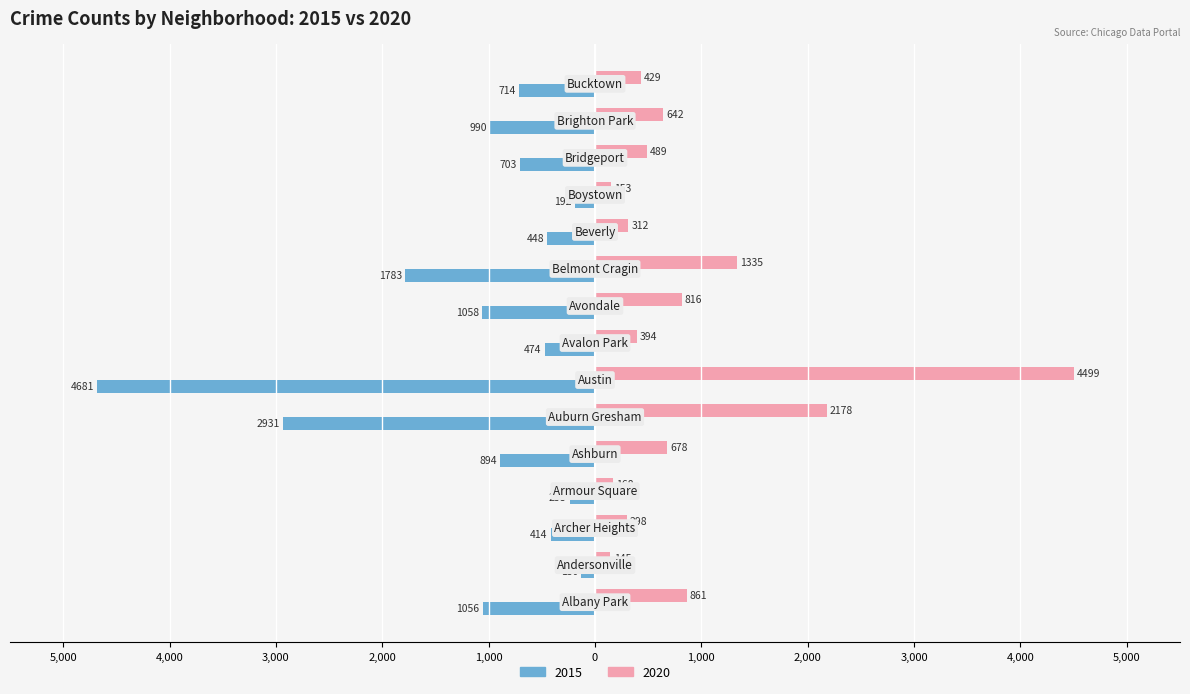

What are all the series names shown in the legend?

2015, 2020